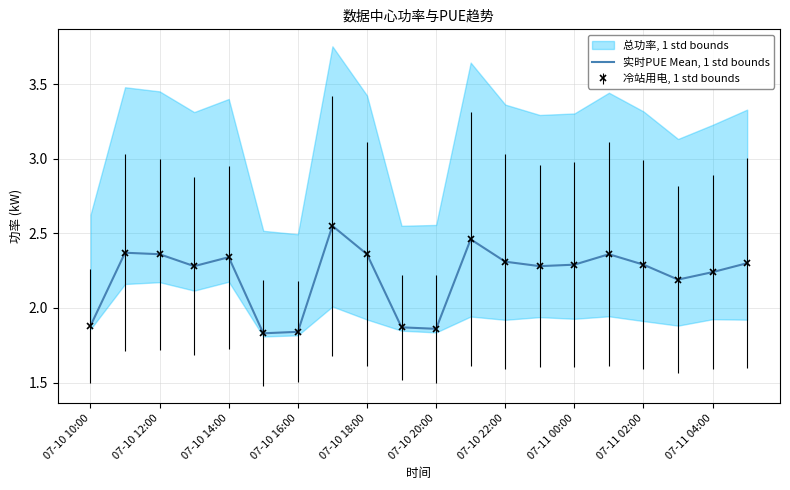

What is the smallest value displayed?

1.8